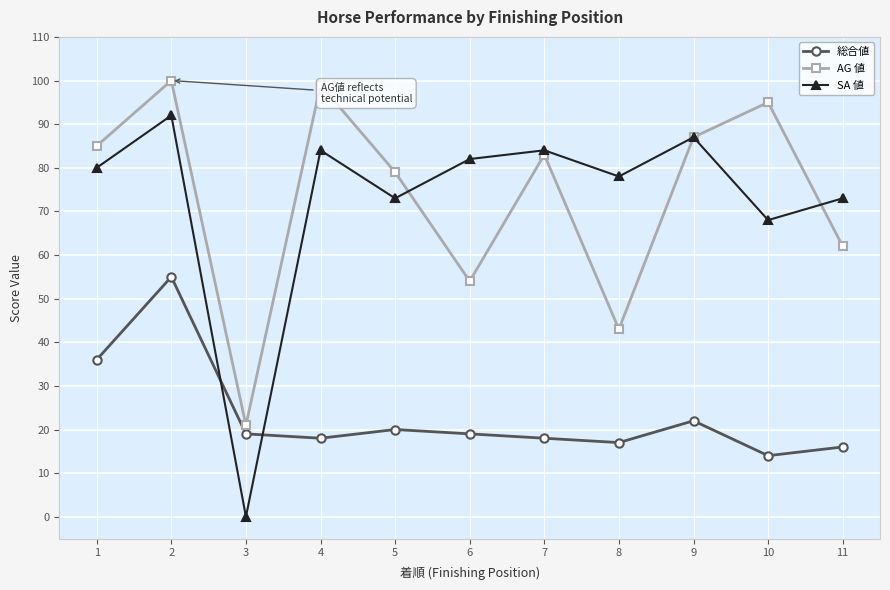

The value of AG 値 at 2 is 12. True or false?

False